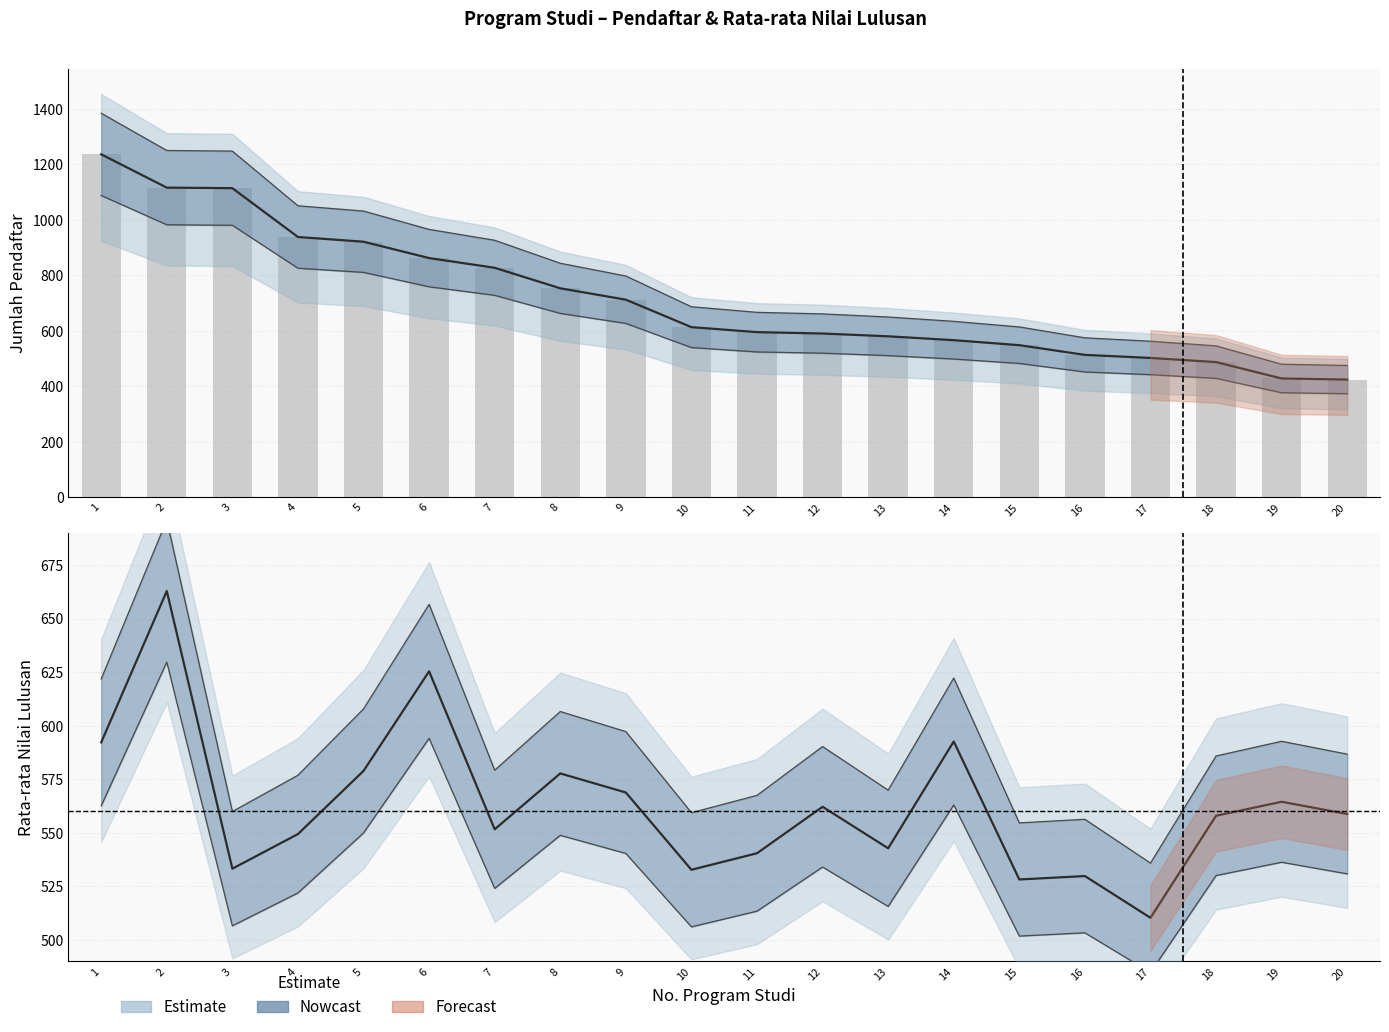

What is the difference between the maximum and minimum values in the Jumlah series?

812.0